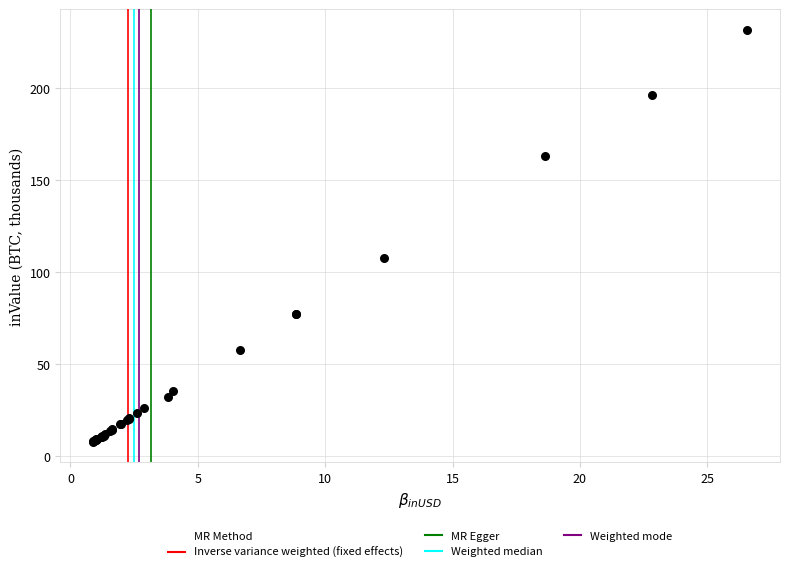

What Y value in the scatter plot is closest to 119?

107.6